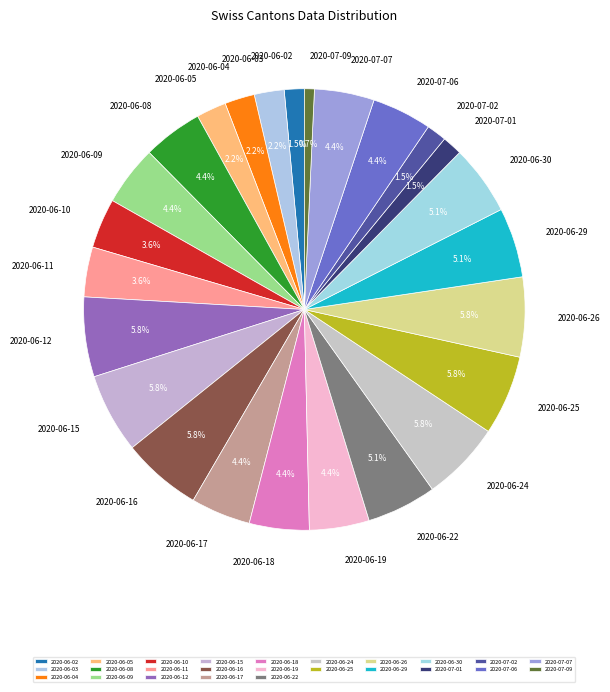

What portion of the pie excludes 2020-07-06?

95.6%